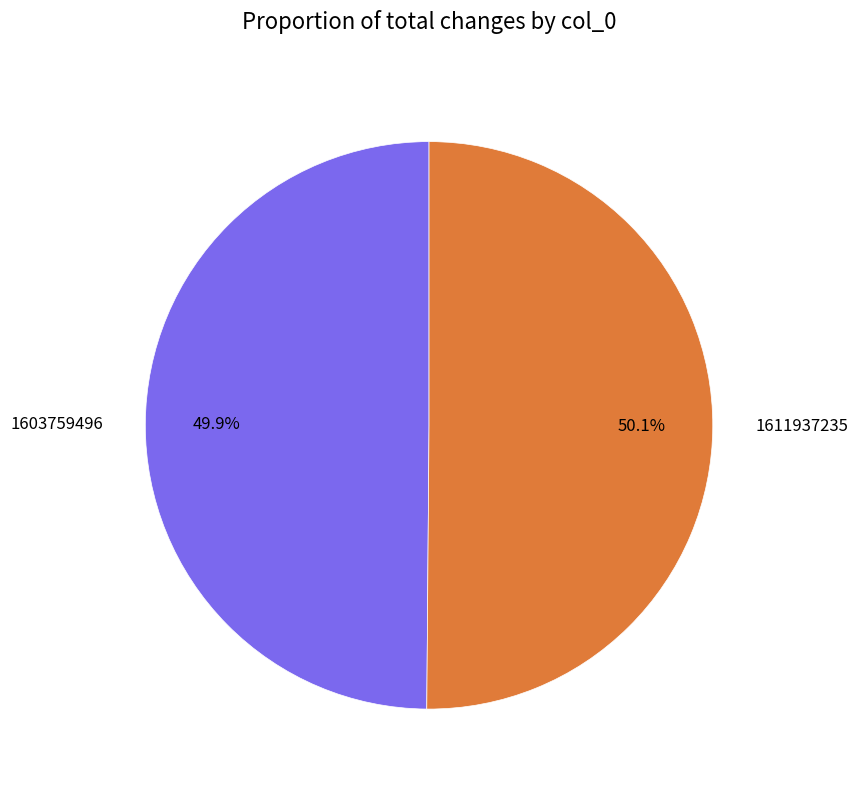

Approximately how many times larger is the value at 1611937235 compared to 1603759496?

1.0